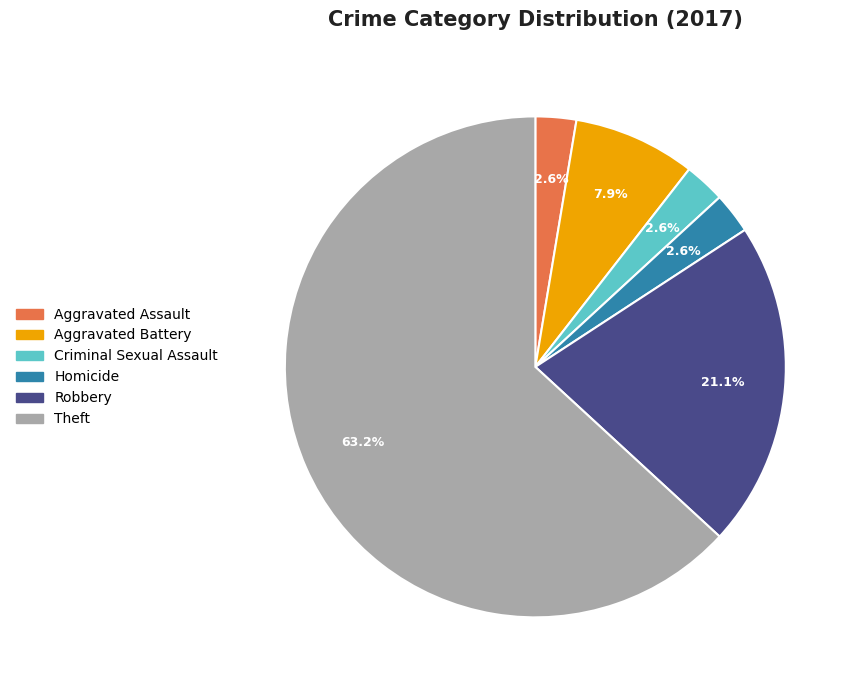

To the nearest percent, what percentage of the pie is Aggravated Assault?

3%